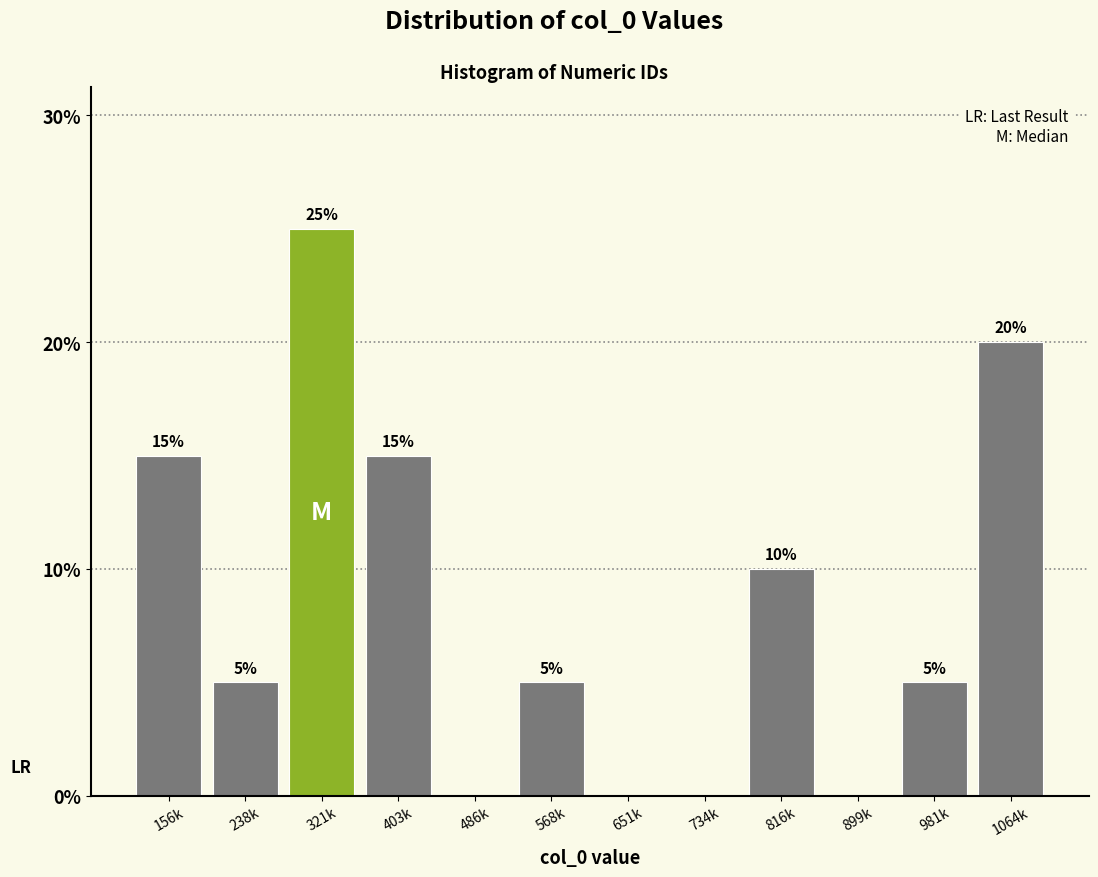

Reading left to right, what are all the values shown in this chart?

156k=15	238k=5	321k=25	403k=15	486k=0	568k=5	651k=0	734k=0	816k=10	899k=0	981k=5	1064k=20